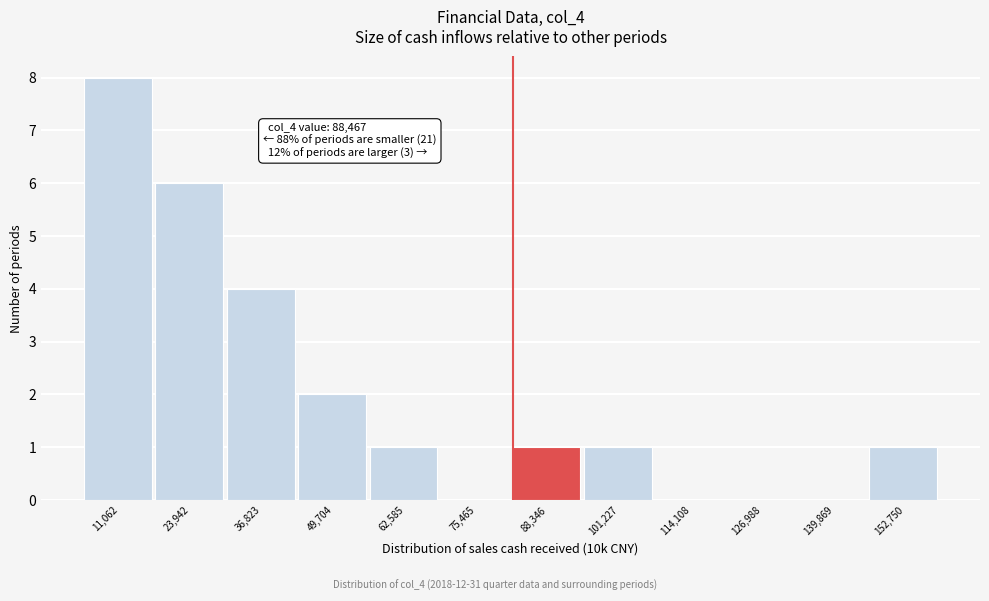

Reading left to right, extract all data points from this chart.

11,062=8	23,942=6	36,823=4	49,704=2	62,585=1	75,465=0	88,346=1	101,227=1	114,108=0	126,988=0	139,869=0	152,750=1